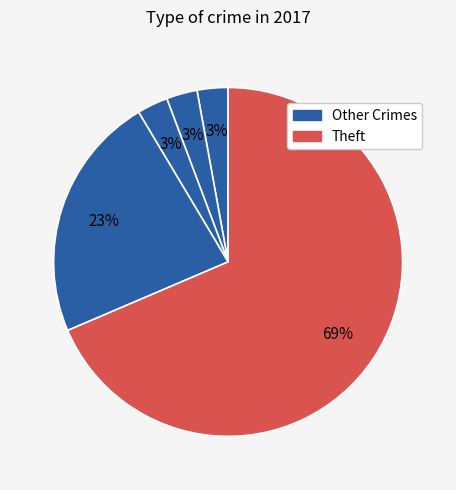

Count the number of slices in the pie.

5